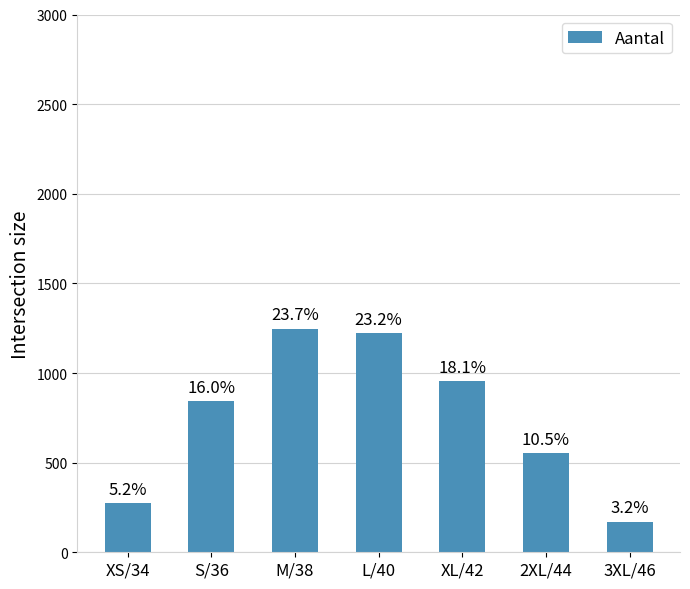

How many bars are there in total?

7